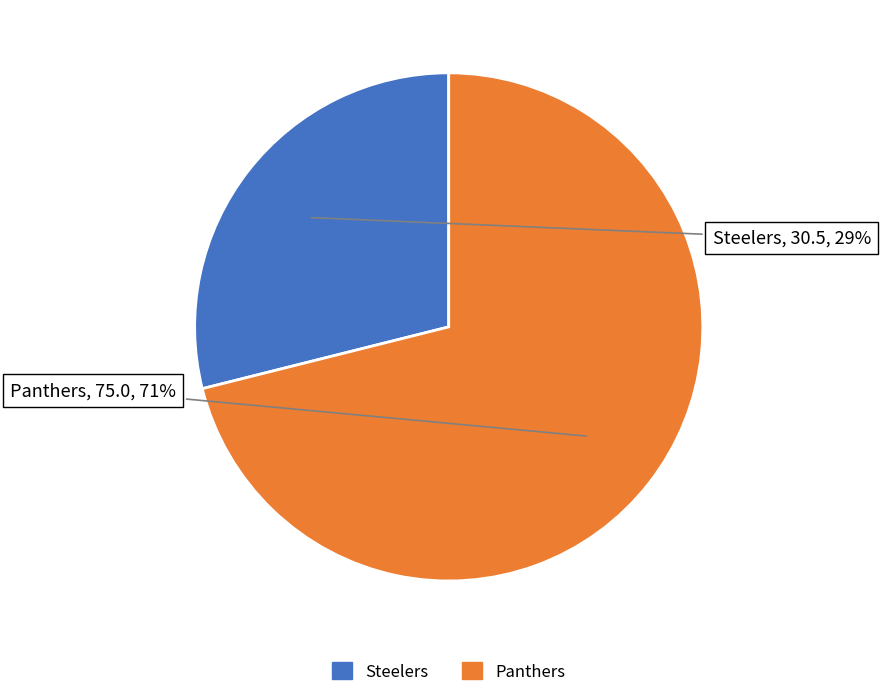

To the nearest percent, what is the difference between the largest and smallest slice percentages?

42%